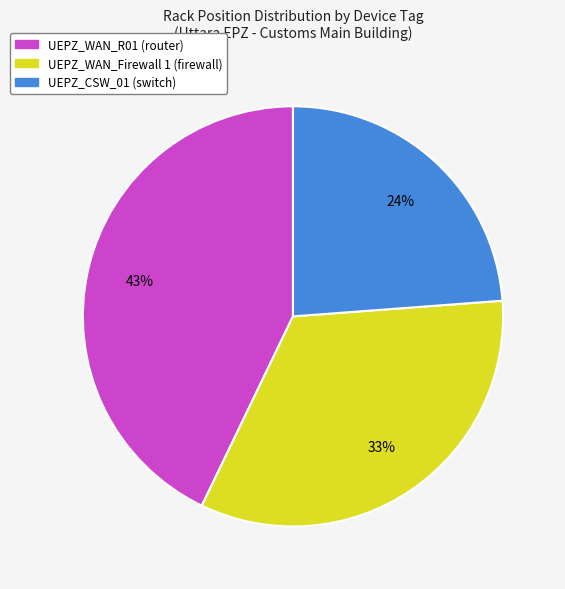

To the nearest percent, what is the average slice percentage?

33%